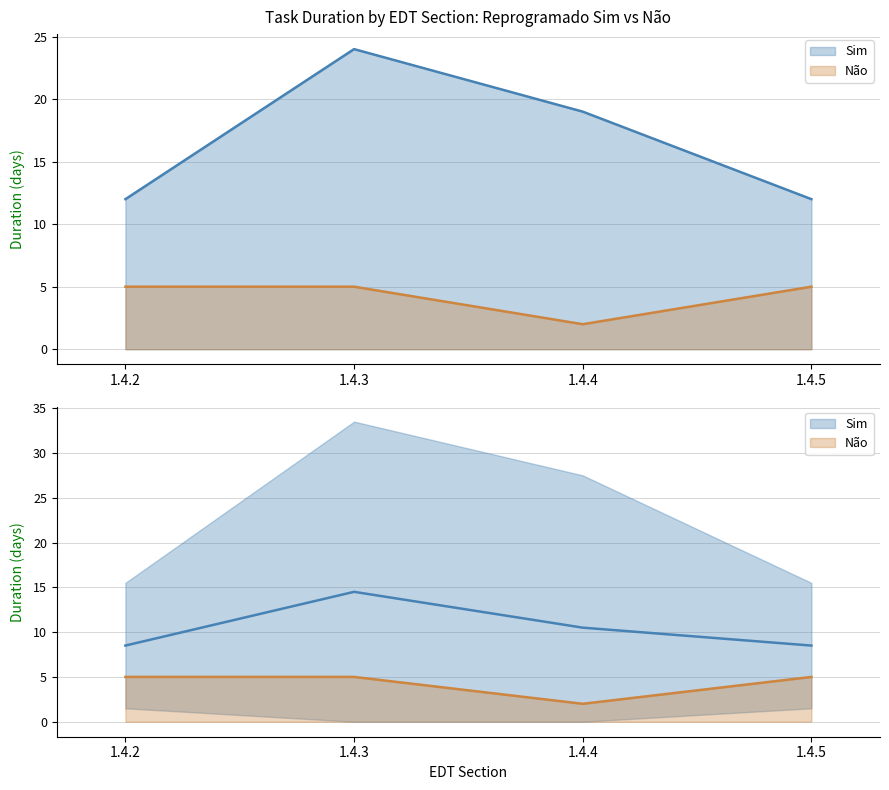

How many series are shown in this chart?

2